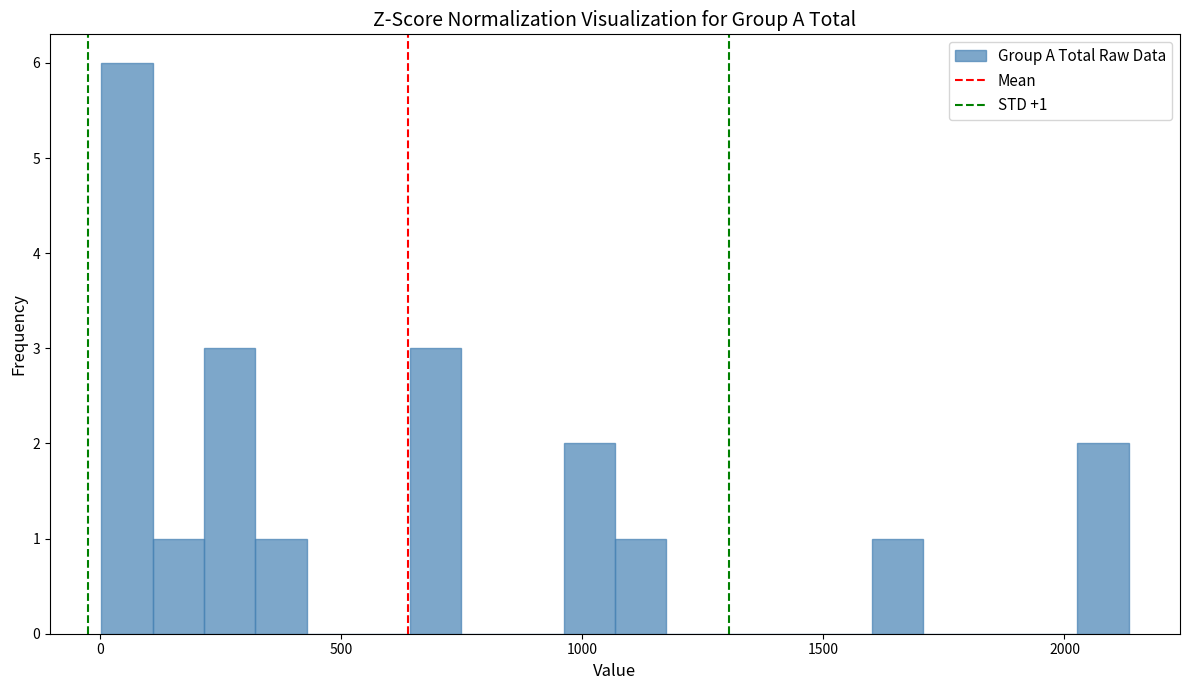

Around what value on the x-axis is the tallest bar? Give the approximate position of its centre, as read against the axis.

50